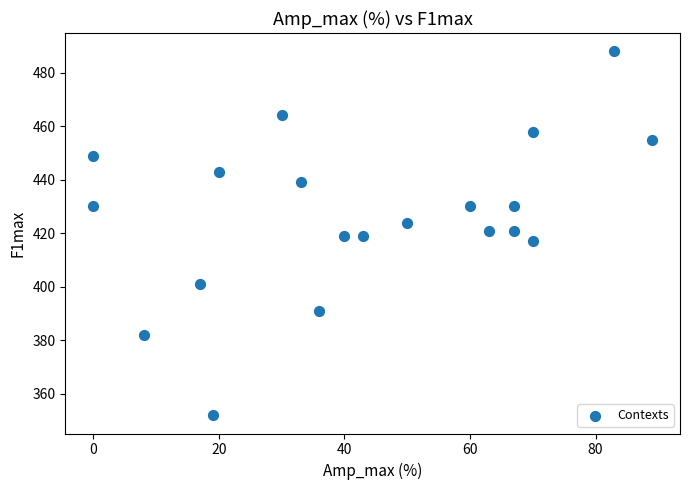

What is the range of Y values (max minus min)?

136